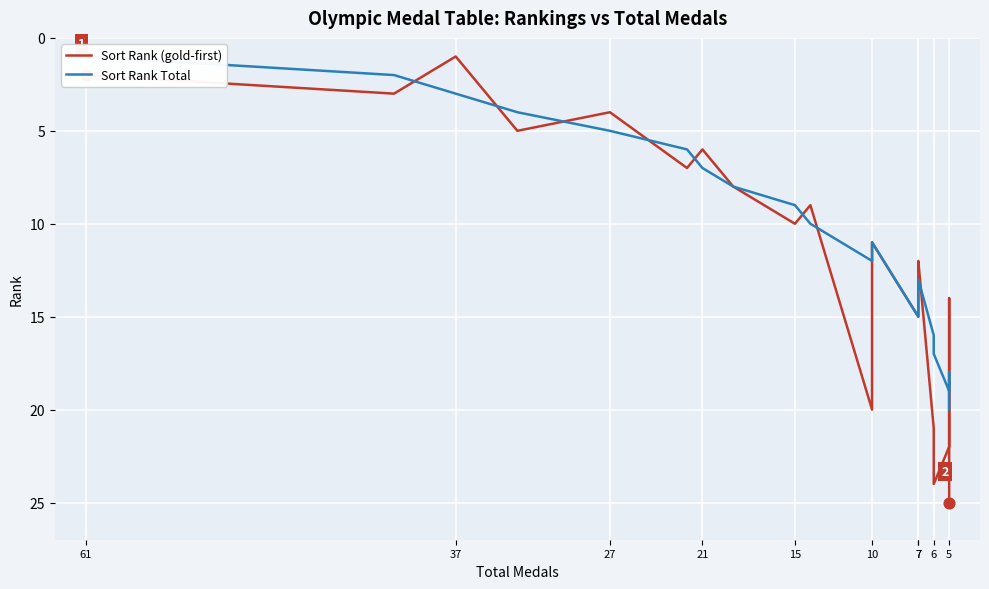

Is the value of Sort Rank (gold-first) at 61 greater than the value of Sort Rank Total at 21?

No